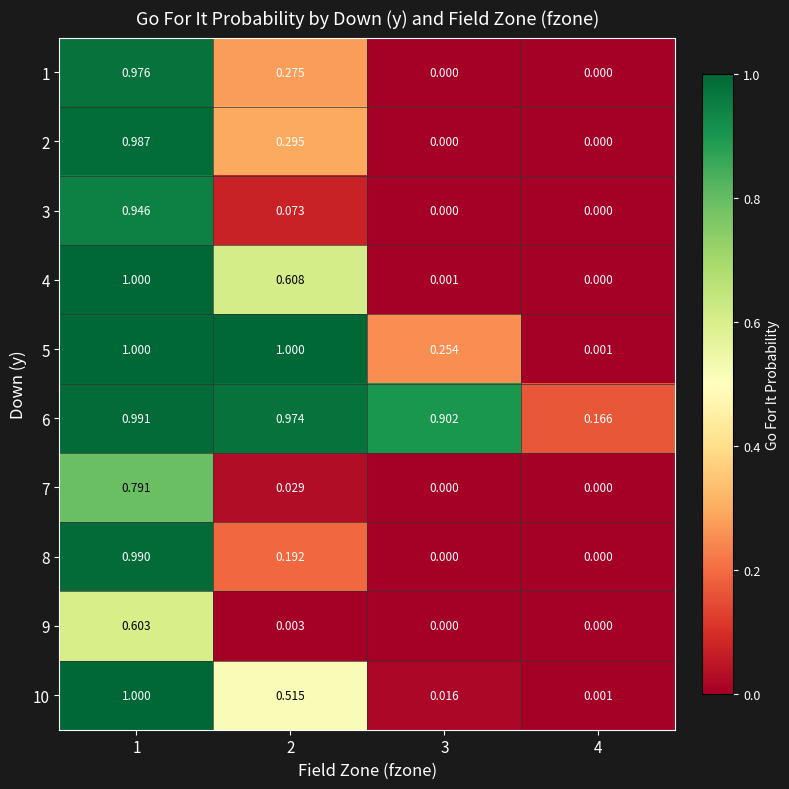

Which series has the largest total across all categories?

6